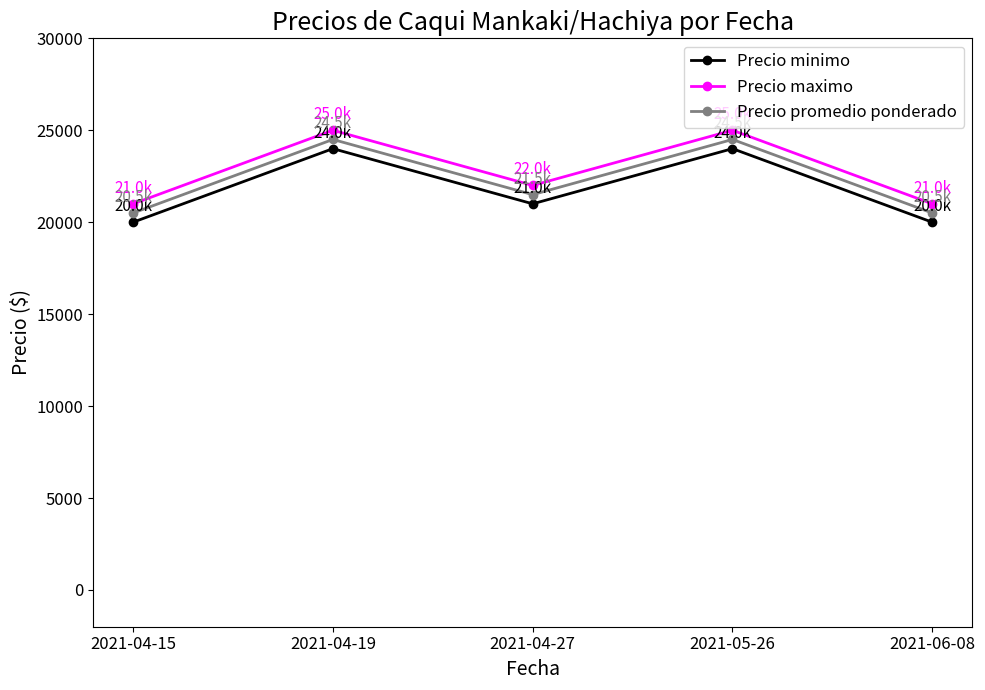

What is the total value across all series at 2021-04-15?

61500